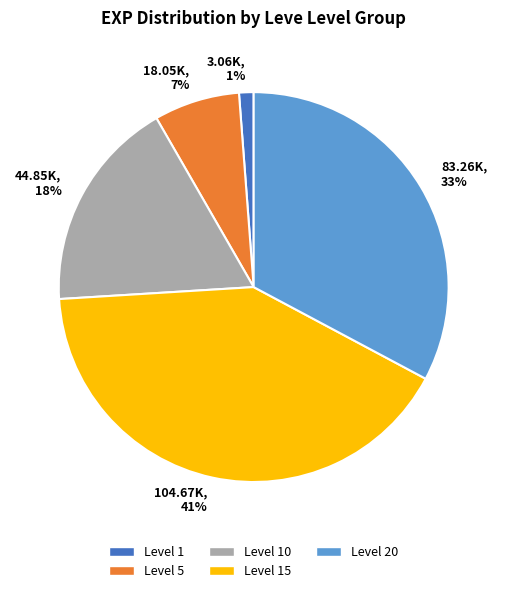

Is it true that 3.06K, 1% is 15% of the pie?

False